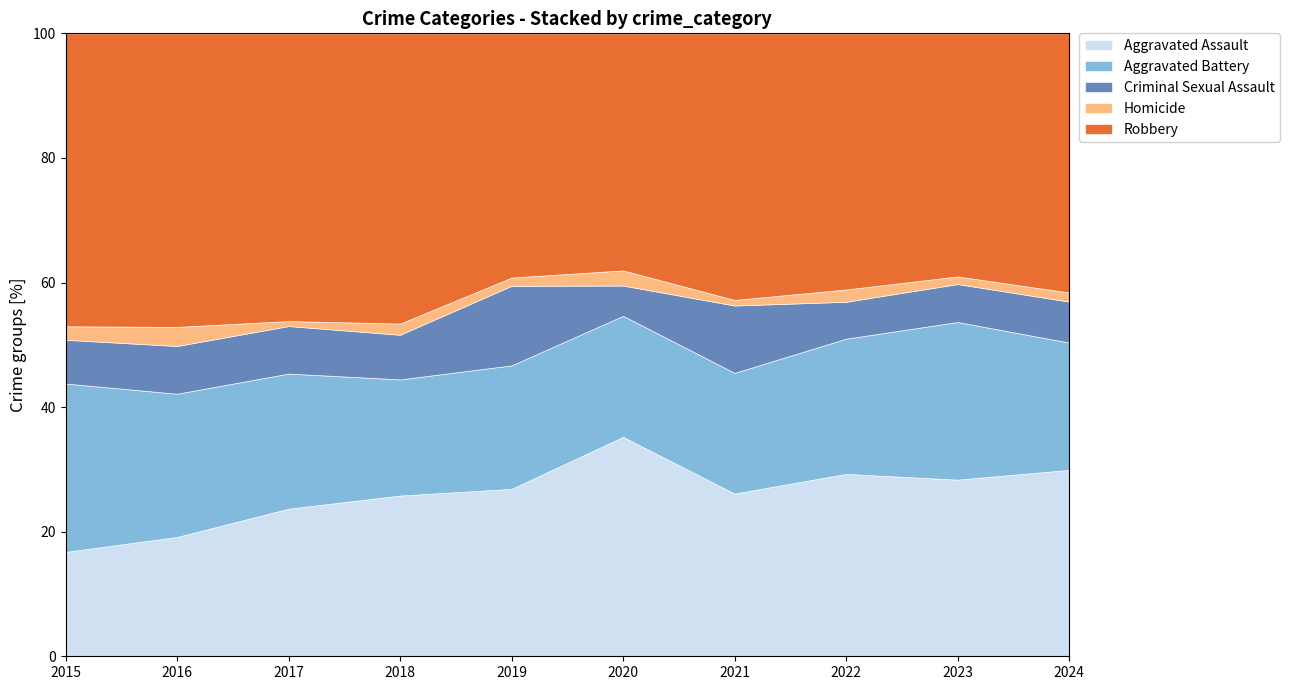

Which category has the lowest value in the Aggravated Assault series?

2015